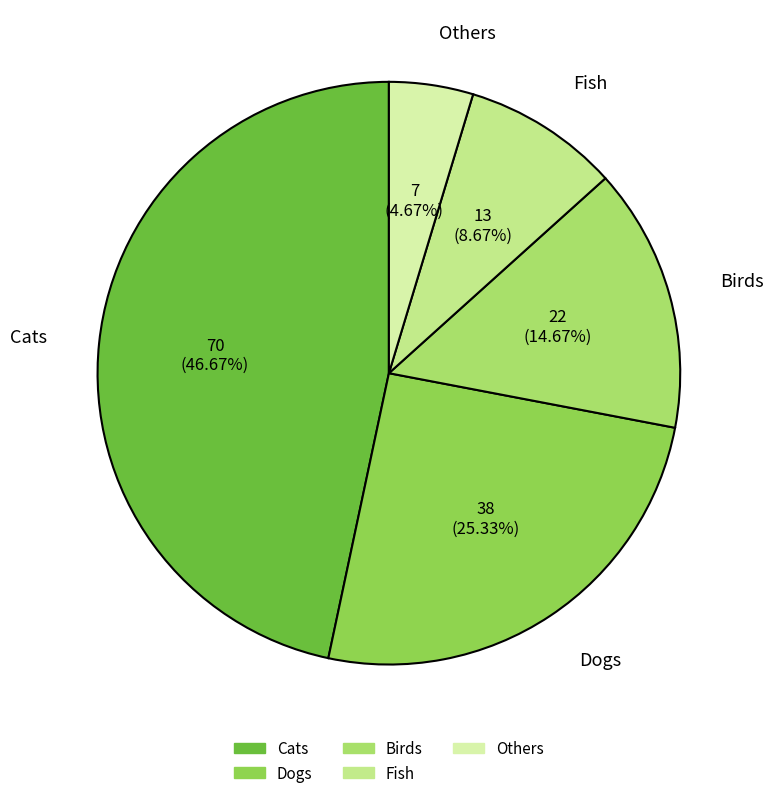

Rank the categories by value from highest to lowest.

Cats, Dogs, Birds, Fish, Others